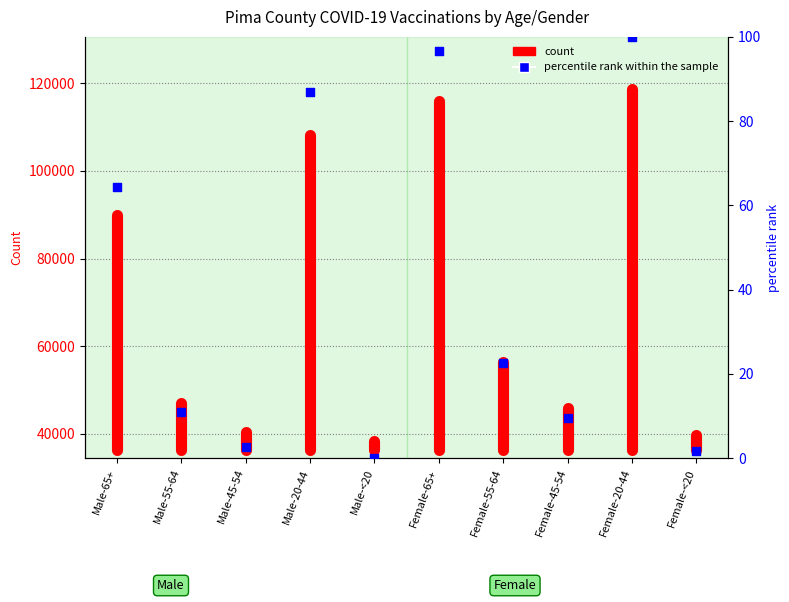

Approximately how many times larger is the value at Male-20-44 compared to Female-55-64?

3.8